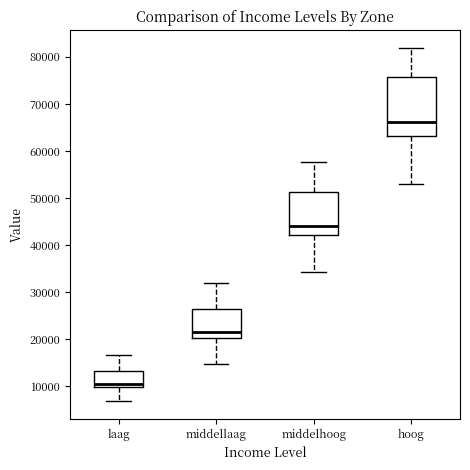

Reading left to right, read every box against the y-axis: the position of its median line, the range the box covers, and the ends of its whiskers. The values are not printed on the chart, so give them approximately, as read against the axis.

laag: median 11000, box 10000 to 13000, whiskers 7000 to 17000
middellaag: median 22000, box 20000 to 26000, whiskers 15000 to 32000
middelhoog: median 44000, box 42000 to 51000, whiskers 34000 to 58000
hoog: median 66000, box 63000 to 76000, whiskers 53000 to 82000